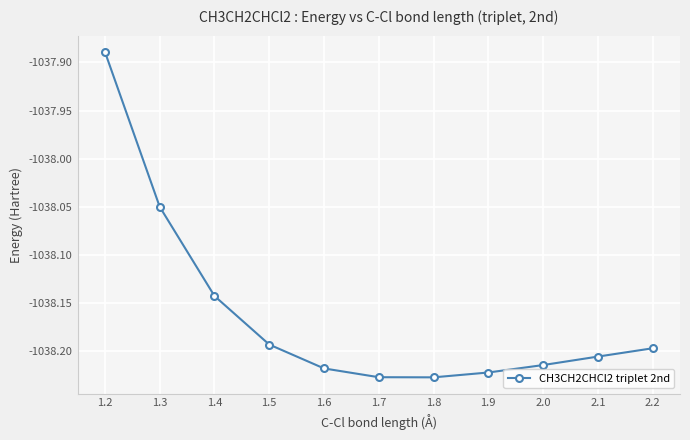

How many data points are above -1038?

1